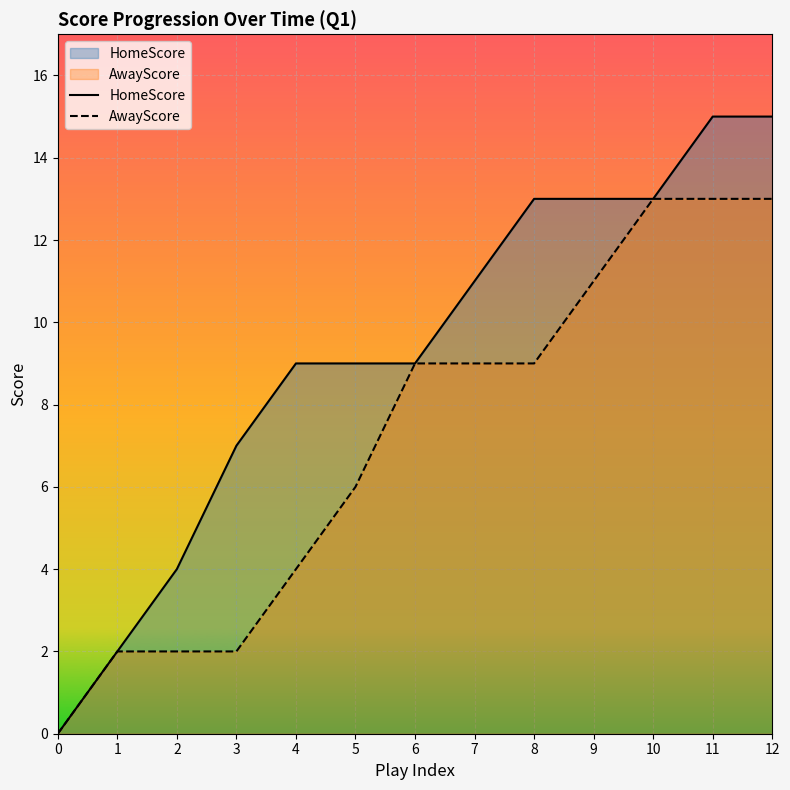

Reading left to right, transcribe all the data shown in this chart.

HomeScore: 0	2	4	7	9	9	9	11	13	13	13	15	15
AwayScore: 0	2	2	2	4	6	9	9	9	11	13	13	13